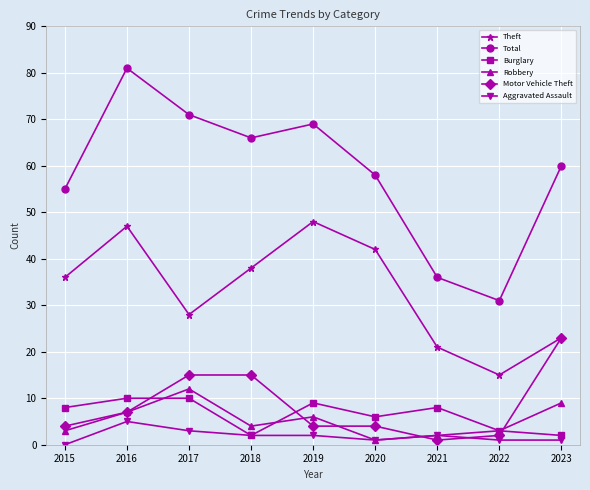

Reading right to left, what are all the values shown in this chart?

Theft: 2023=23	2022=15	2021=21	2020=42	2019=48	2018=38	2017=28	2016=47	2015=36
Total: 2023=60	2022=31	2021=36	2020=58	2019=69	2018=66	2017=71	2016=81	2015=55
Burglary: 2023=2	2022=3	2021=8	2020=6	2019=9	2018=2	2017=10	2016=10	2015=8
Robbery: 2023=9	2022=3	2021=2	2020=1	2019=6	2018=4	2017=12	2016=7	2015=3
Motor Vehicle Theft: 2023=23	2022=2	2021=1	2020=4	2019=4	2018=15	2017=15	2016=7	2015=4
Aggravated Assault: 2023=1	2022=1	2021=2	2020=1	2019=2	2018=2	2017=3	2016=5	2015=0